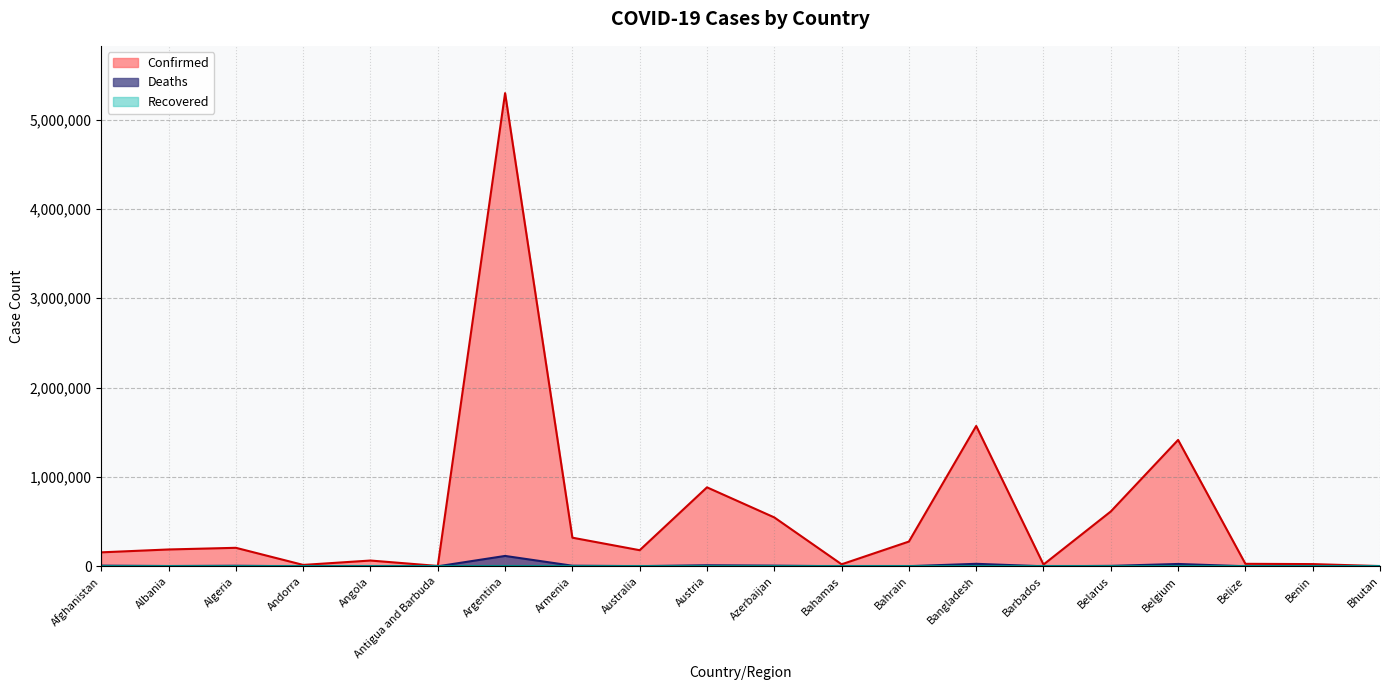

List the labels in order of Confirmed value, largest first.

Argentina, Bangladesh, Belgium, Austria, Belarus, Azerbaijan, Armenia, Bahrain, Algeria, Albania, Australia, Afghanistan, Angola, Belize, Benin, Bahamas, Barbados, Andorra, Antigua and Barbuda, Bhutan